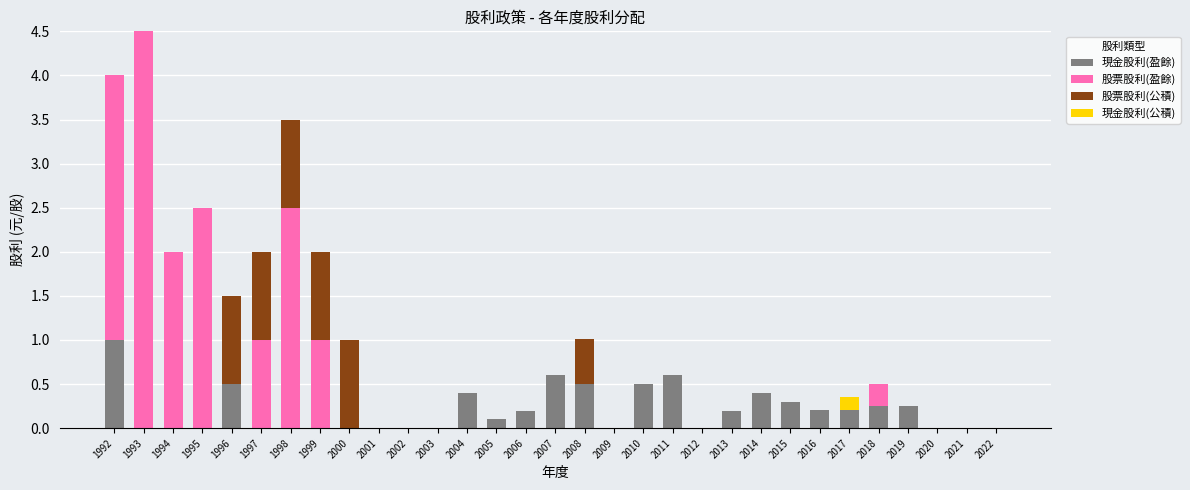

Are the bars grouped side by side (vs. stacked)?

No